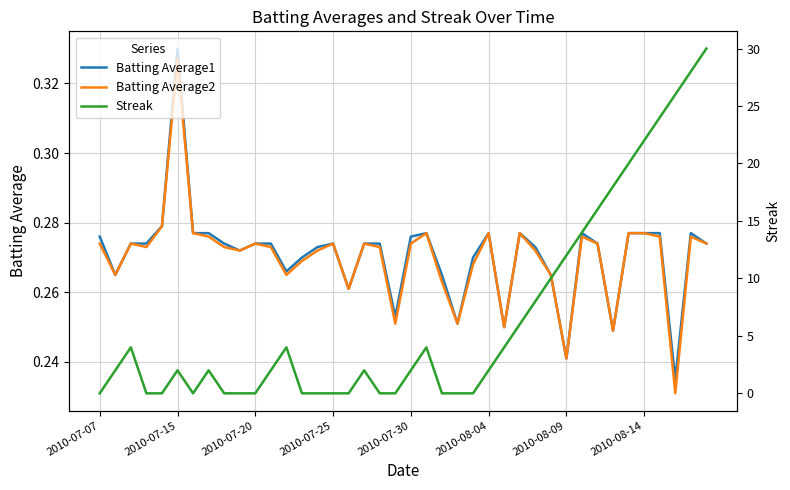

What are all the series names shown in the legend?

Batting Average1, Batting Average2, Streak